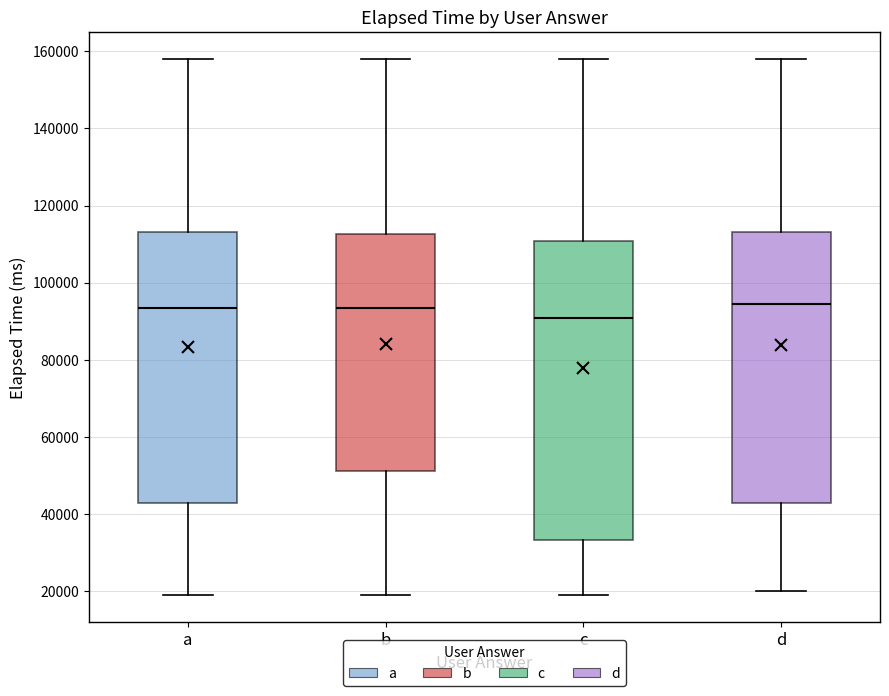

Which box has the lowest median line?

c